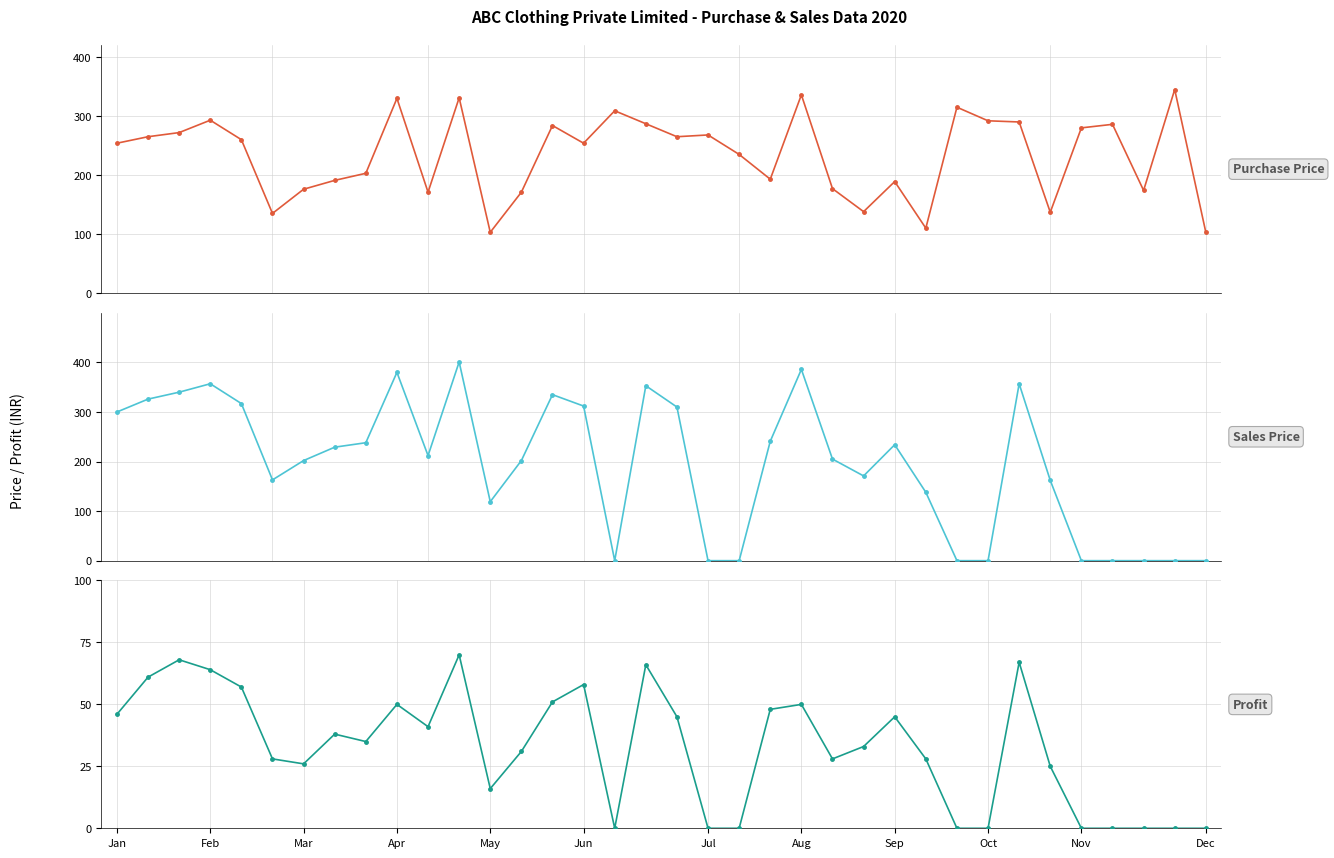

True or false: Profit and Purchase Price cross at least once.

False